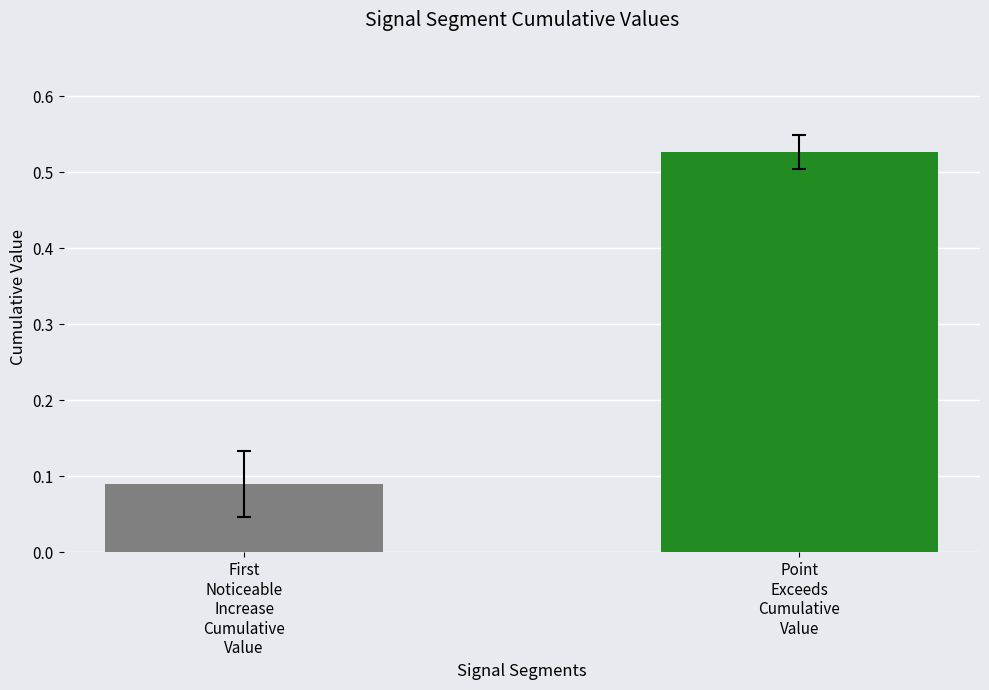

What is the difference between the maximum and minimum values?

0.4